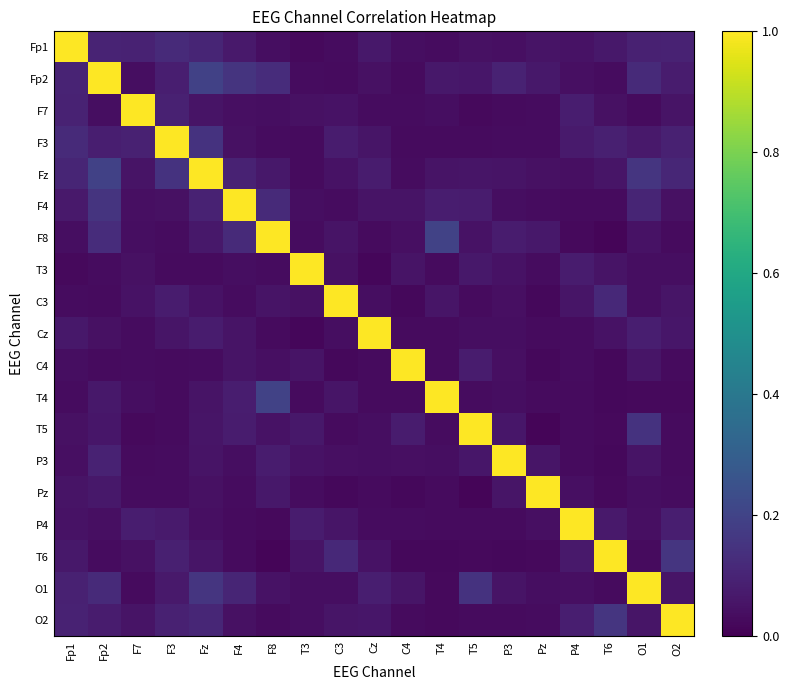

How many series are shown in this chart?

19